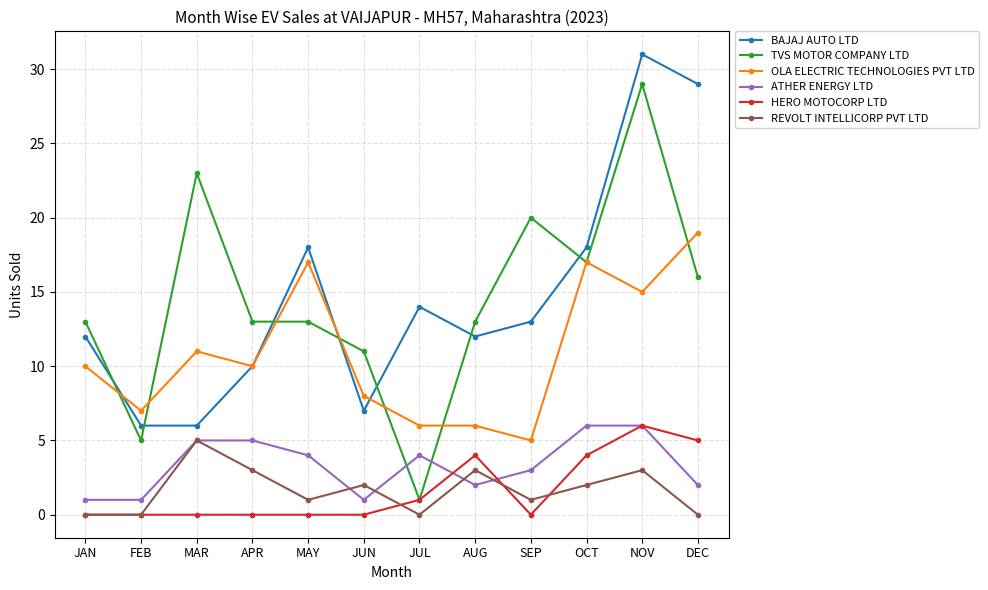

What is the difference between the maximum and minimum values in the BAJAJ AUTO LTD series?

25